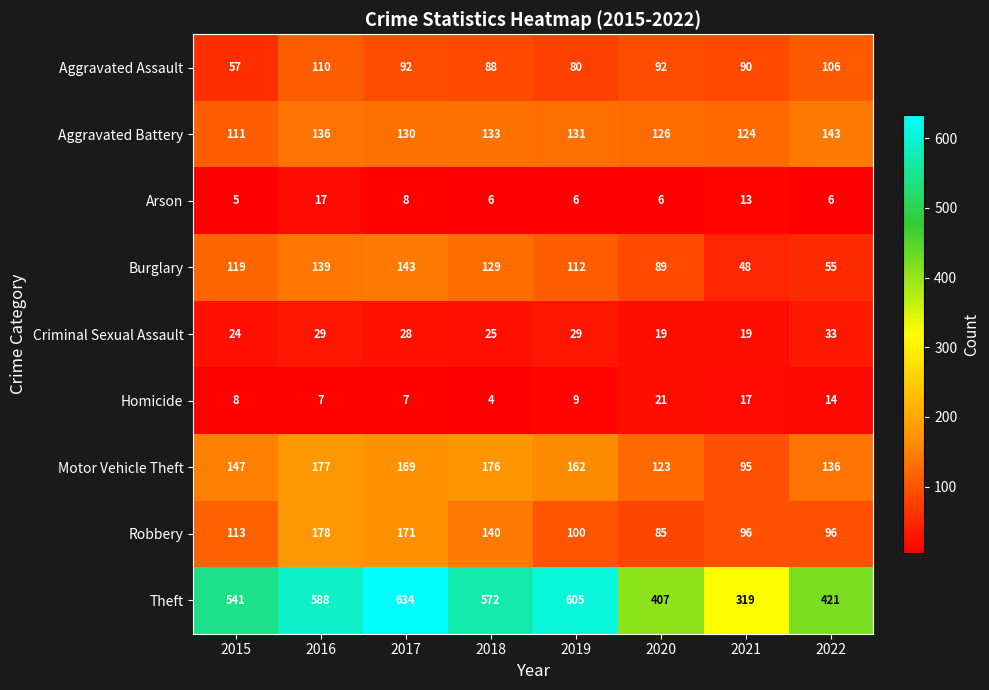

Is it true that Arson equals 22 at 2021?

False